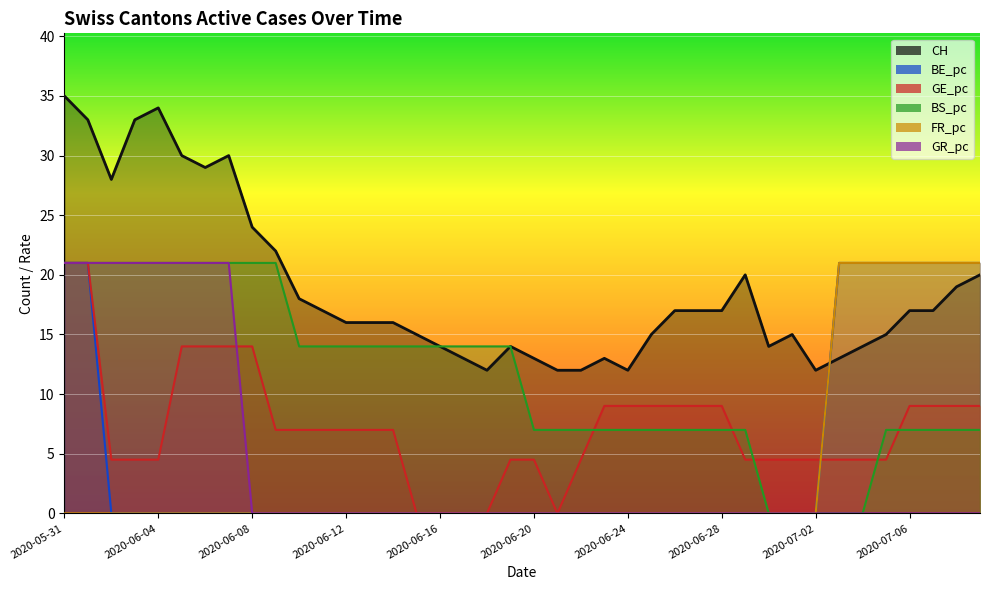

What is the highest value of the FR_pc series?

21.0